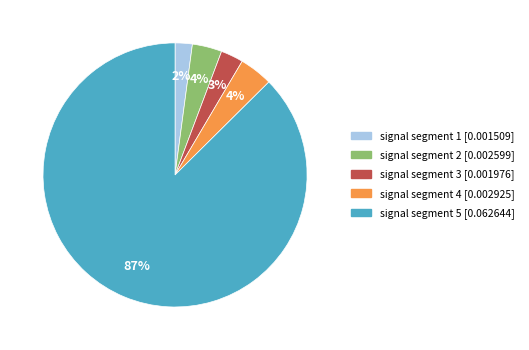

Is signal segment 3 the majority of the pie?

No